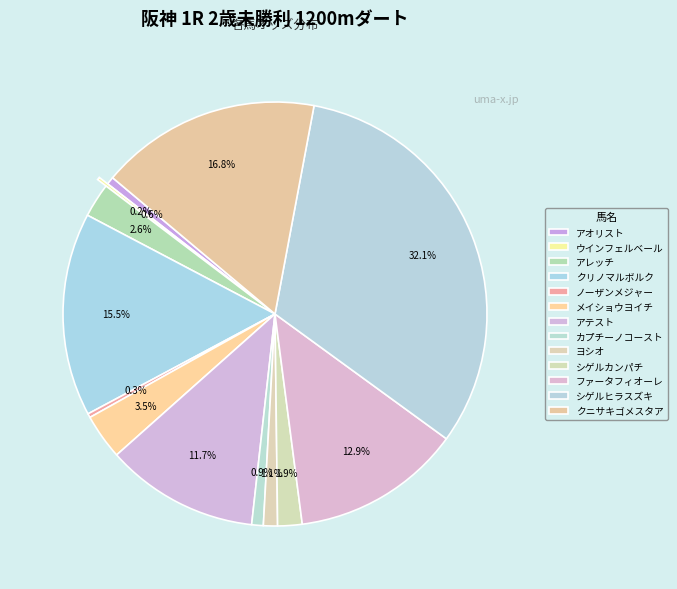

Rank the categories by value from lowest to highest.

ウインフェルベール, ノーザンメジャー, アオリスト, カプチーノコースト, ヨシオ, シゲルカンパチ, アレッチ, メイショウヨイチ, アテスト, ファータフィオーレ, クリノマルボルク, クニサキゴメスタア, シゲルヒラスズキ